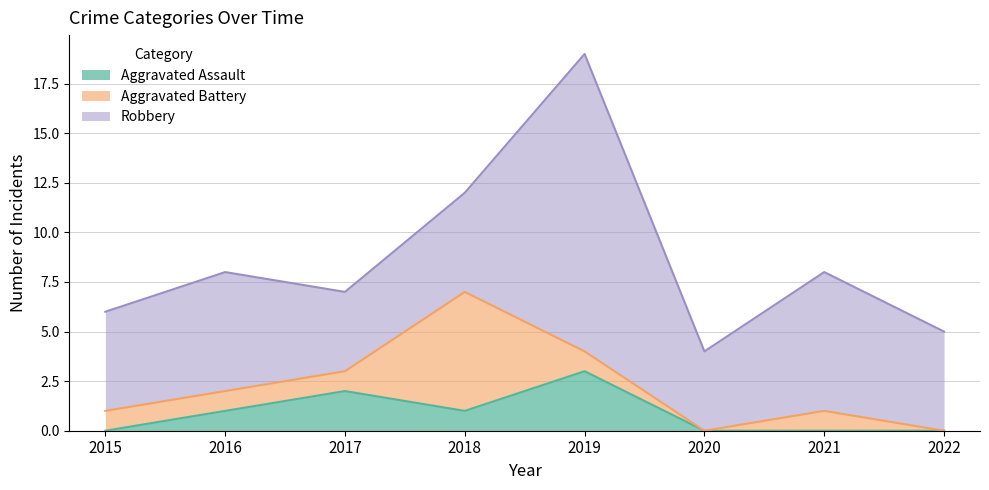

The value of Robbery at 2019 is 8. True or false?

False